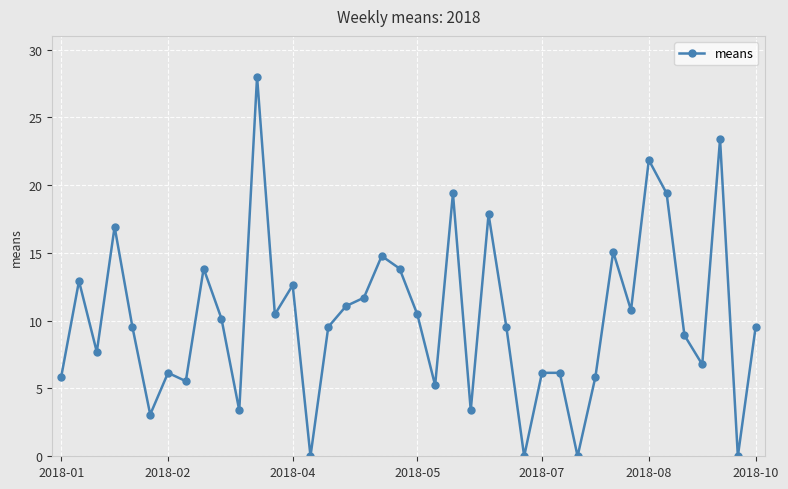

What is the difference between the second highest and second lowest values?

23.4